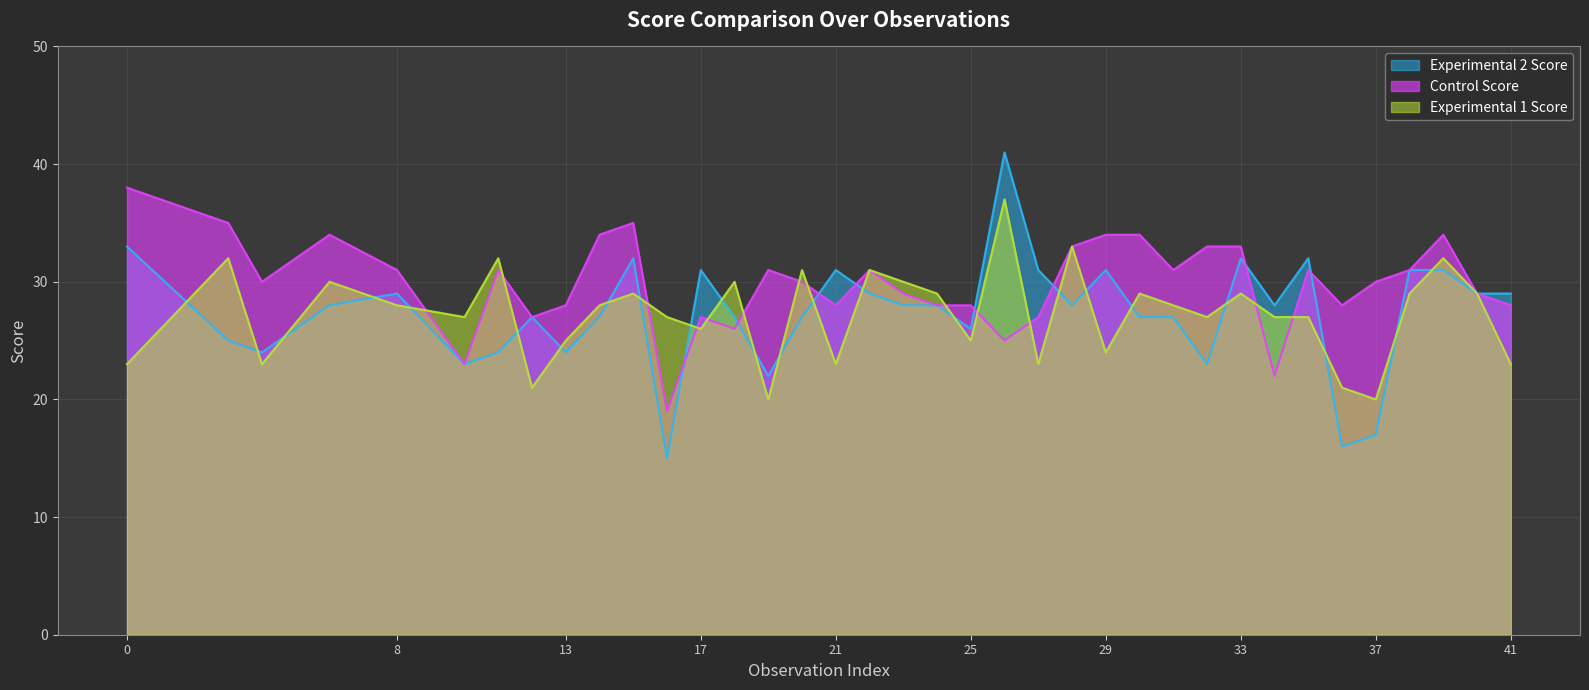

What is the spread (max minus min) of values at 30?

7